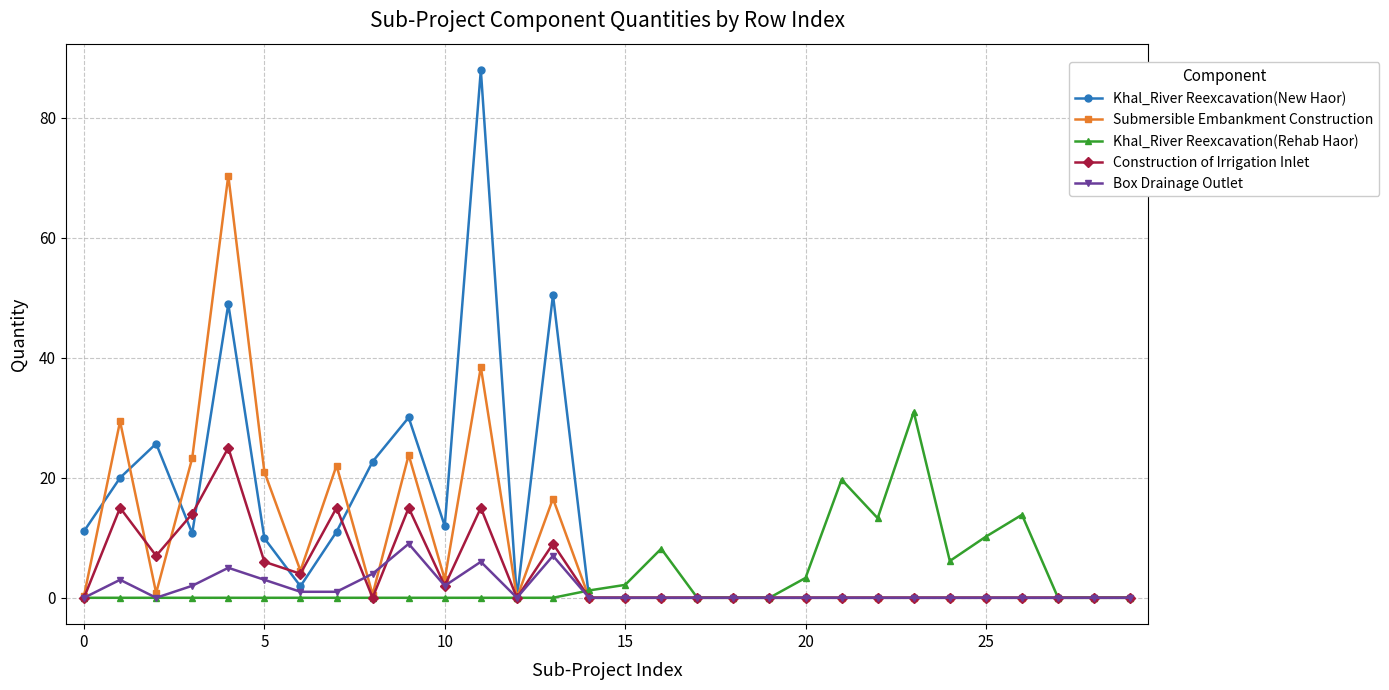

At how many categories does at least one series exceed 28?

6